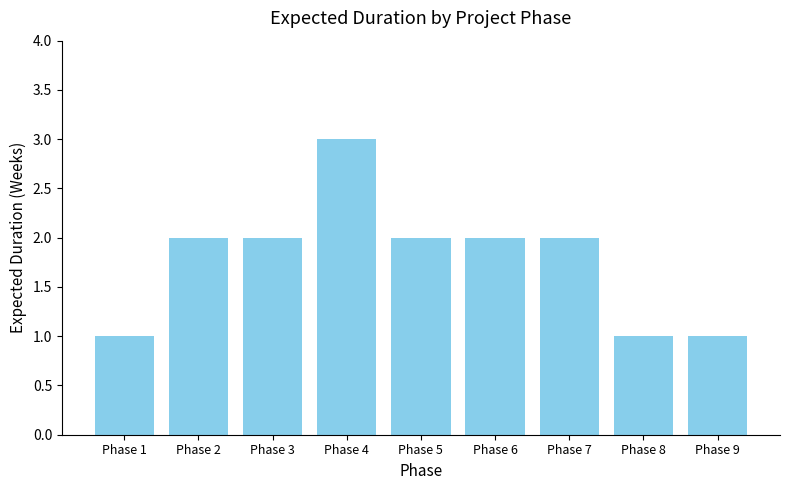

Reading left to right, what are all the values shown in this chart?

1	2	2	3	2	2	2	1	1